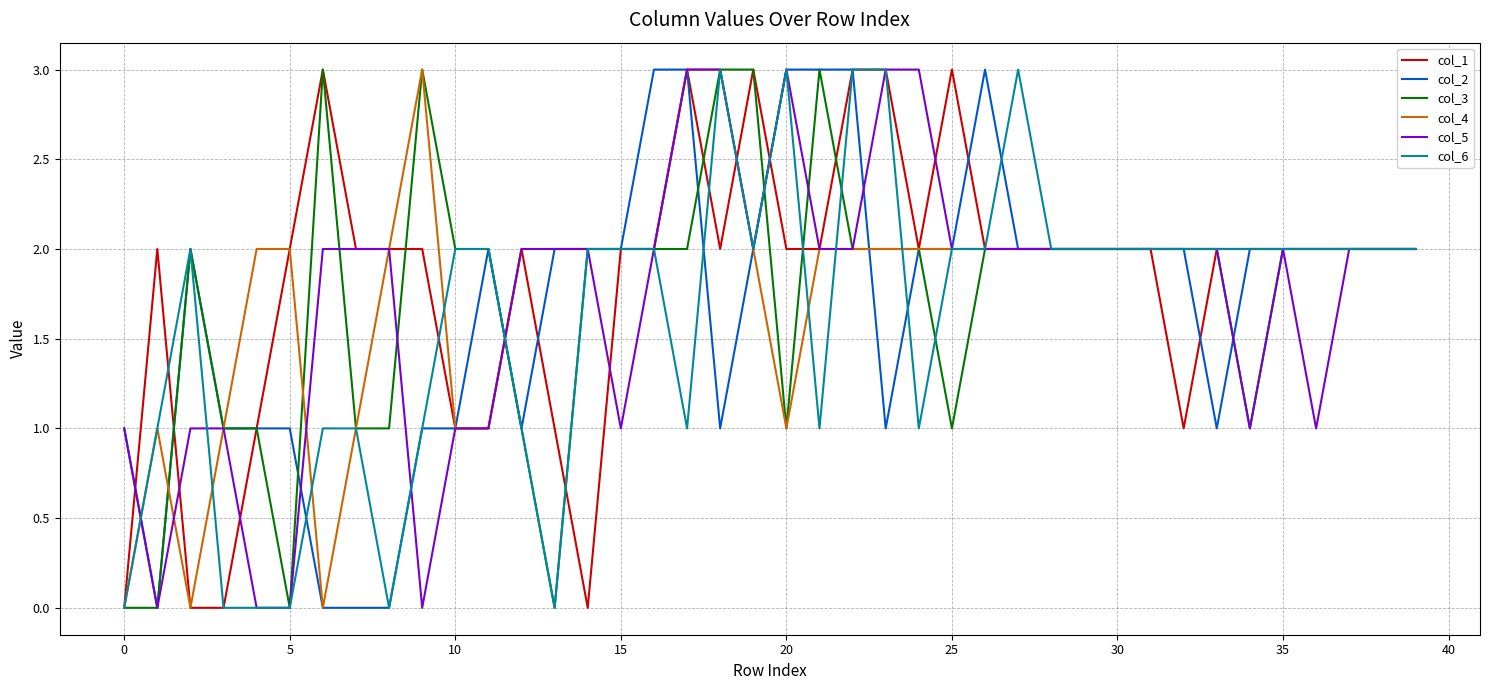

Count the col_2 values in the range 1 to 2.

30